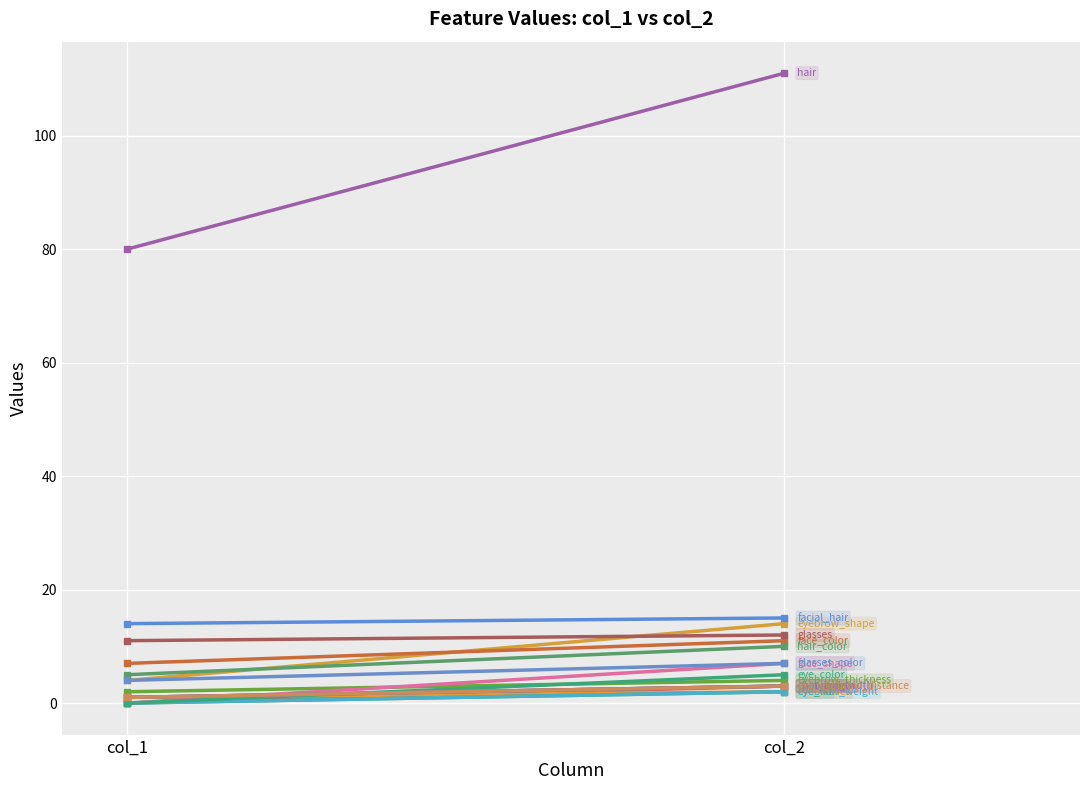

True or false: col_2 and col_1 cross at least once.

False